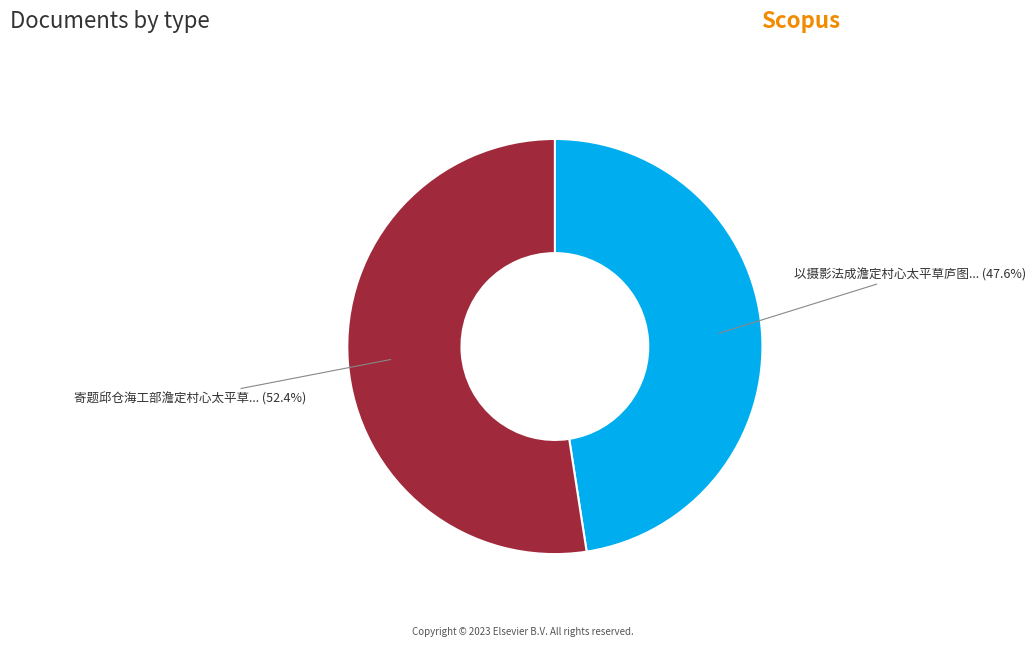

Count the number of slices in the pie.

2